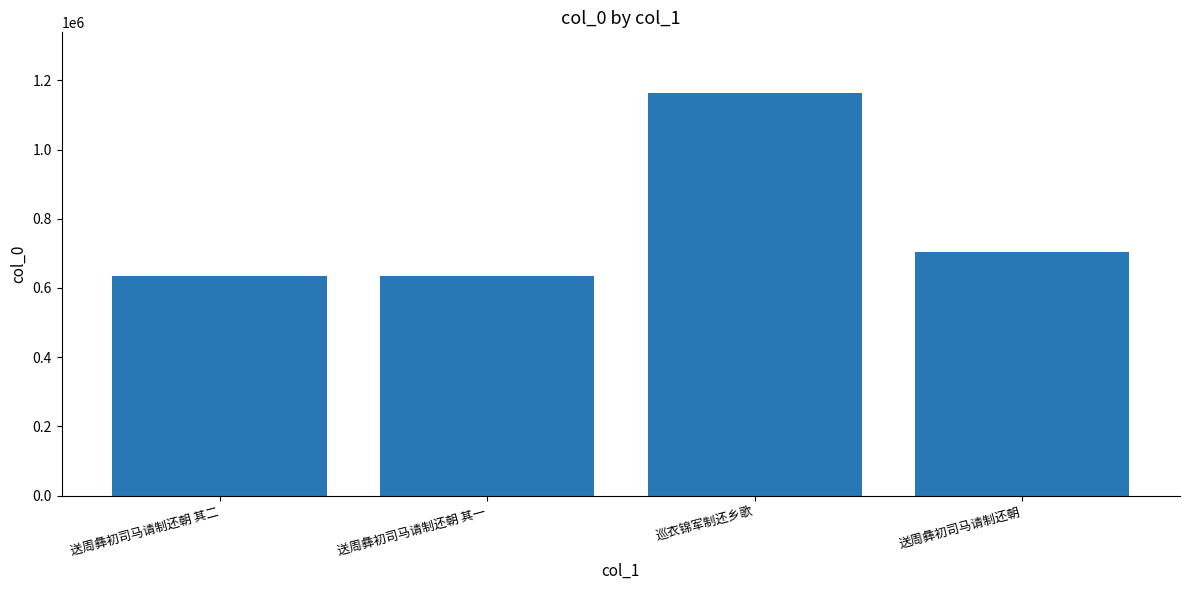

What is the maximum value shown in the chart?

1163943